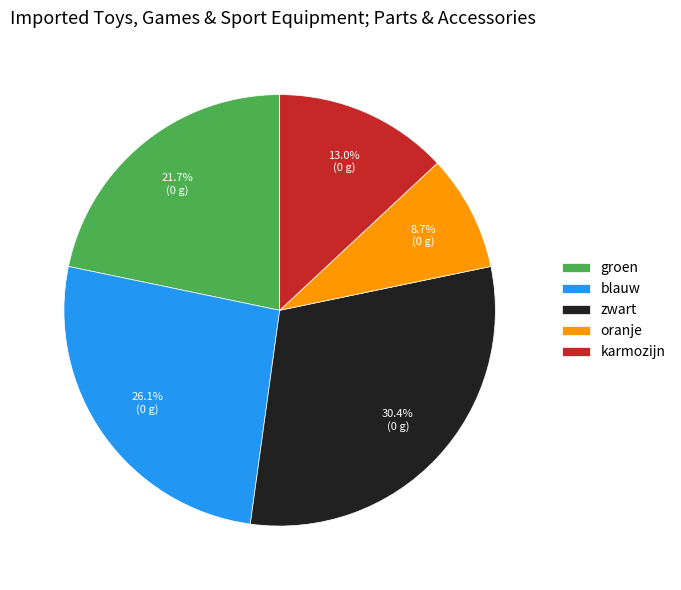

Count the number of slices in the pie.

5